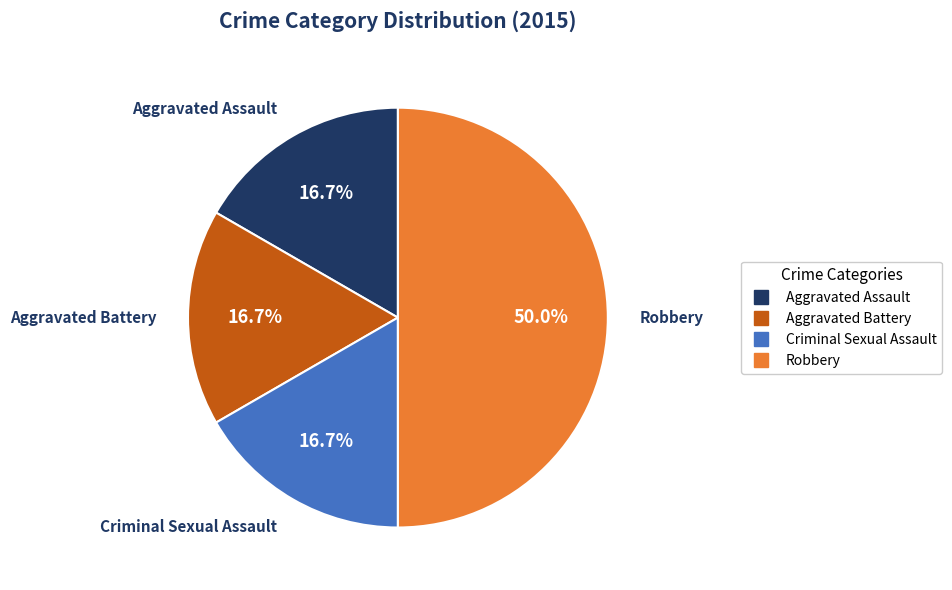

What portion of the pie excludes Aggravated Assault?

83.3%